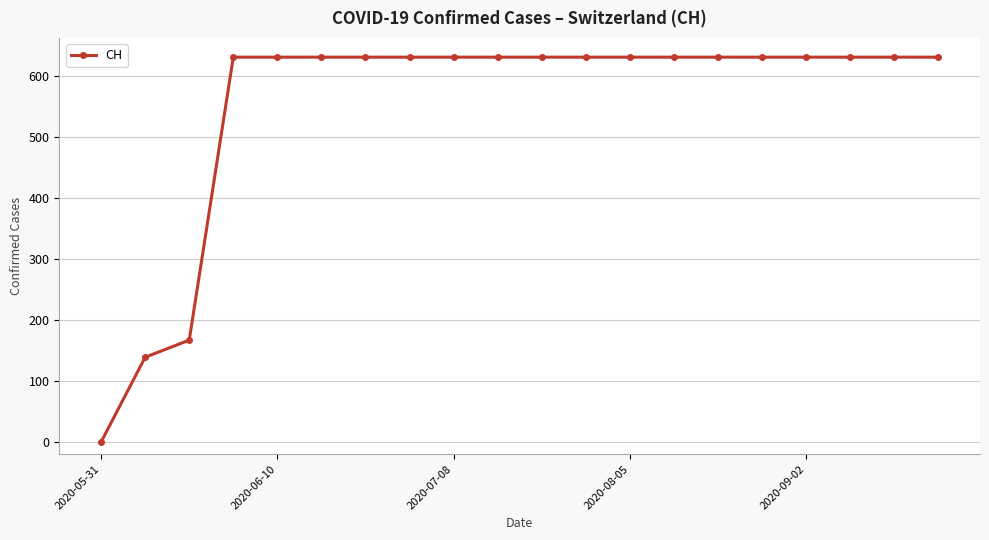

Reading left to right, transcribe all the data shown in this chart.

0	139	167	631	631	631	631	631	631	631	631	631	631	631	631	631	631	631	631	631